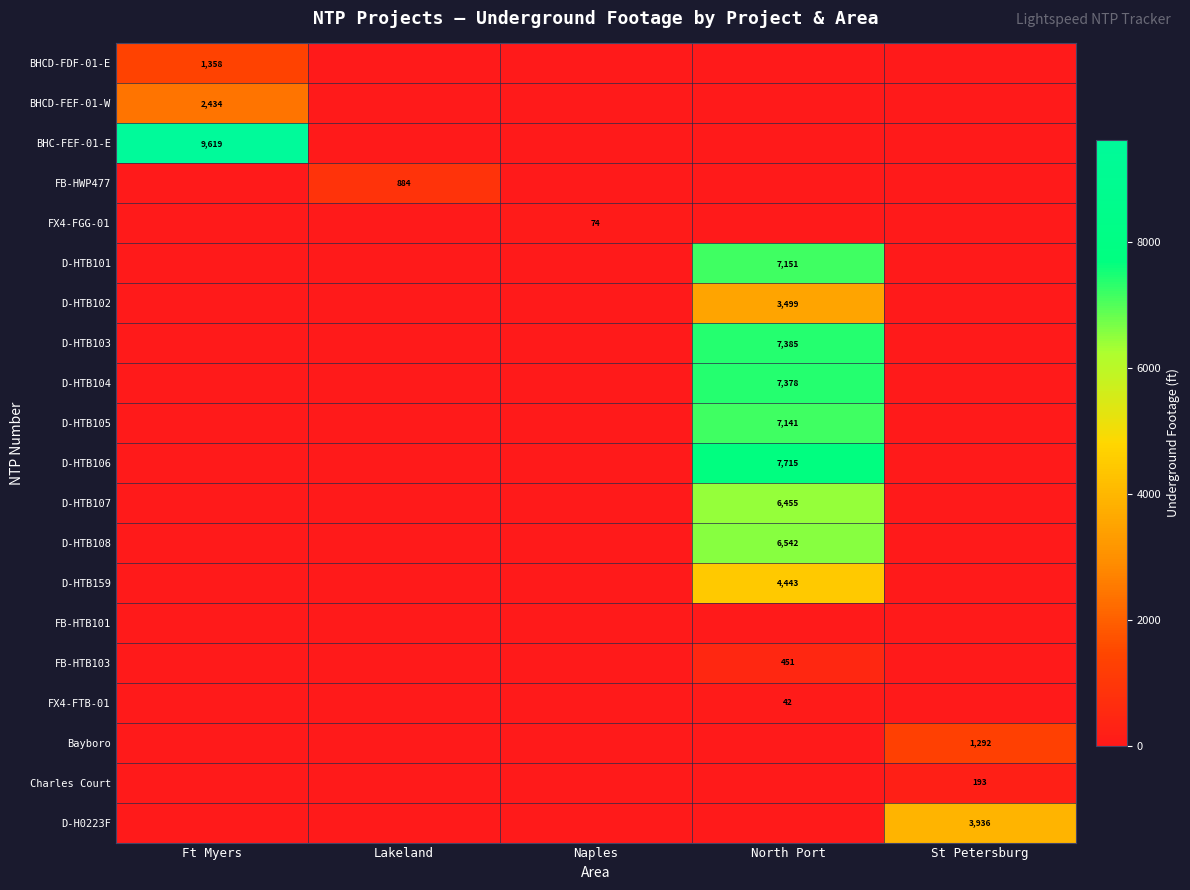

The FX4-FTB-01 series shows 26 at North Port. True or false?

False